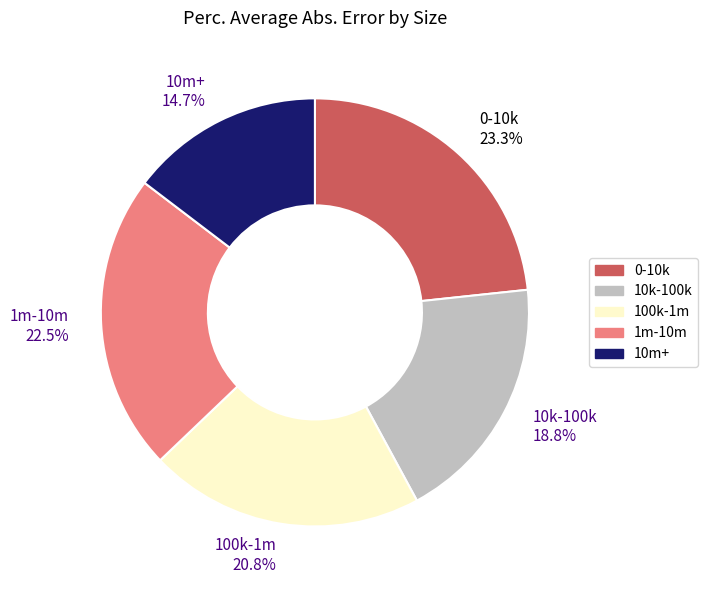

Rank the categories by value from lowest to highest.

10m+, 10k-100k, 100k-1m, 1m-10m, 0-10k